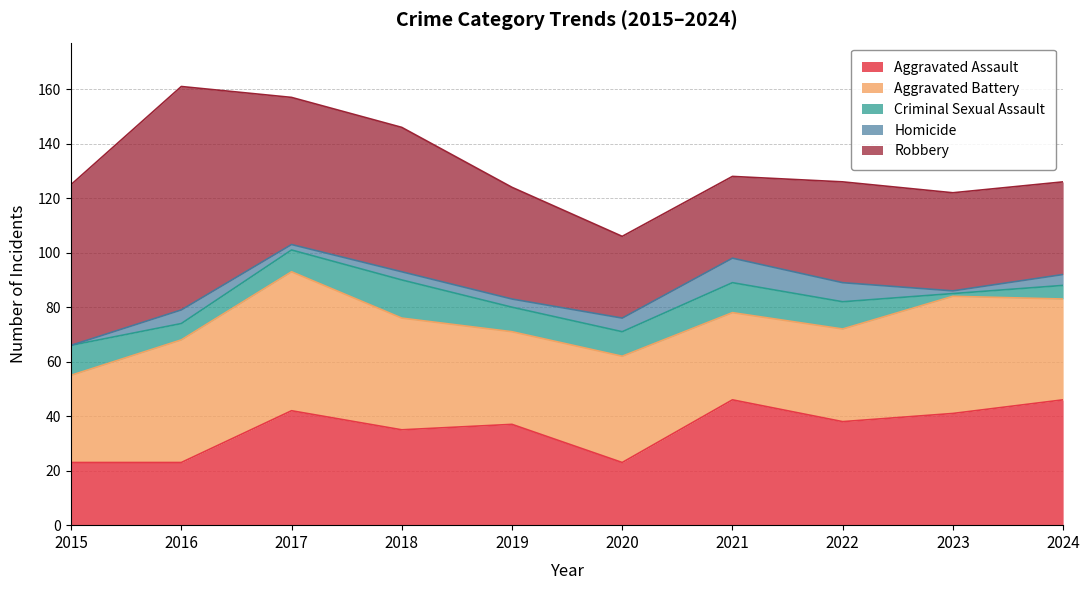

At which label does Homicide reach its peak?

2021